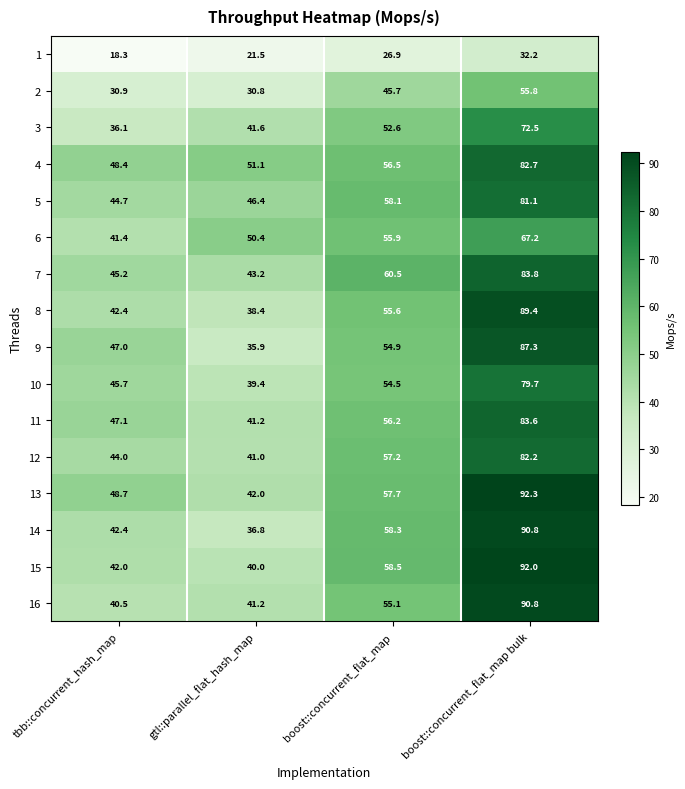

Read the 3 value at boost::concurrent_flat_map bulk.

72.5